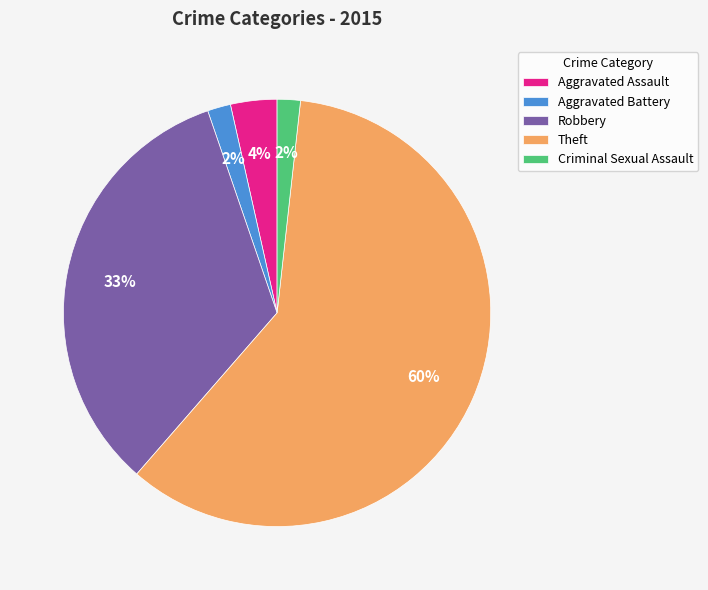

Between Theft and Aggravated Assault, which is larger?

Theft